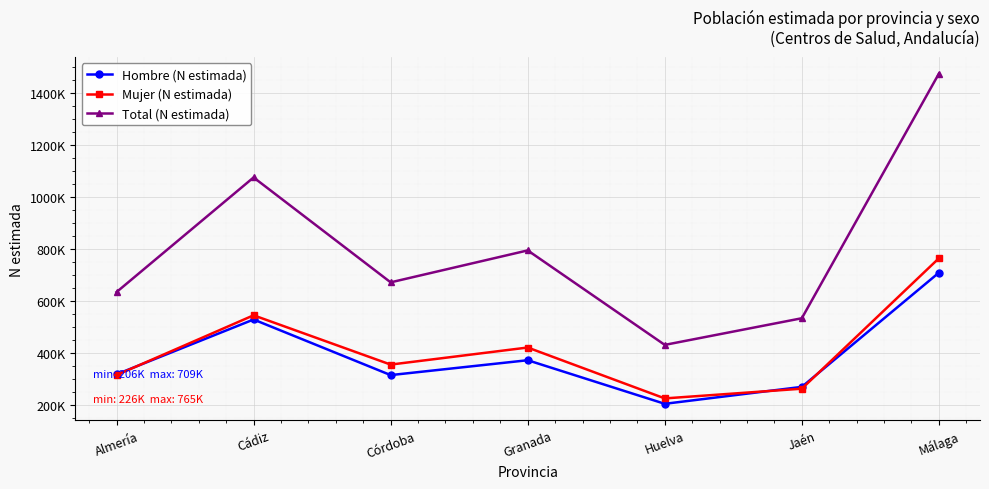

What are all the series names shown in the legend?

Hombre (N estimada), Mujer (N estimada), Total (N estimada)